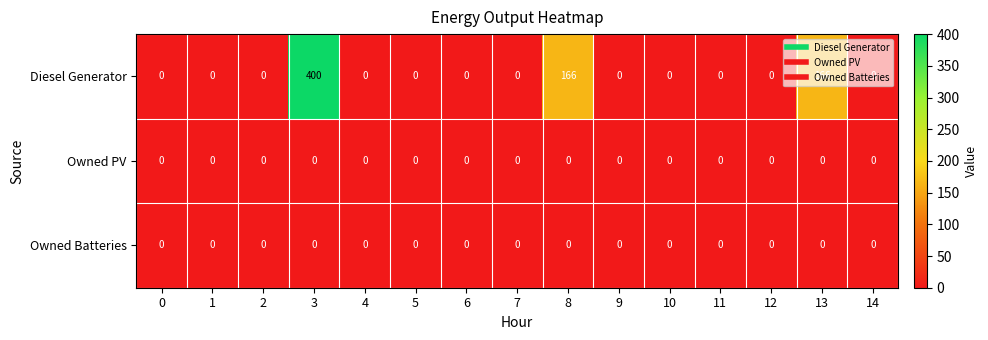

Which series has the widest spread of values?

Diesel Generator